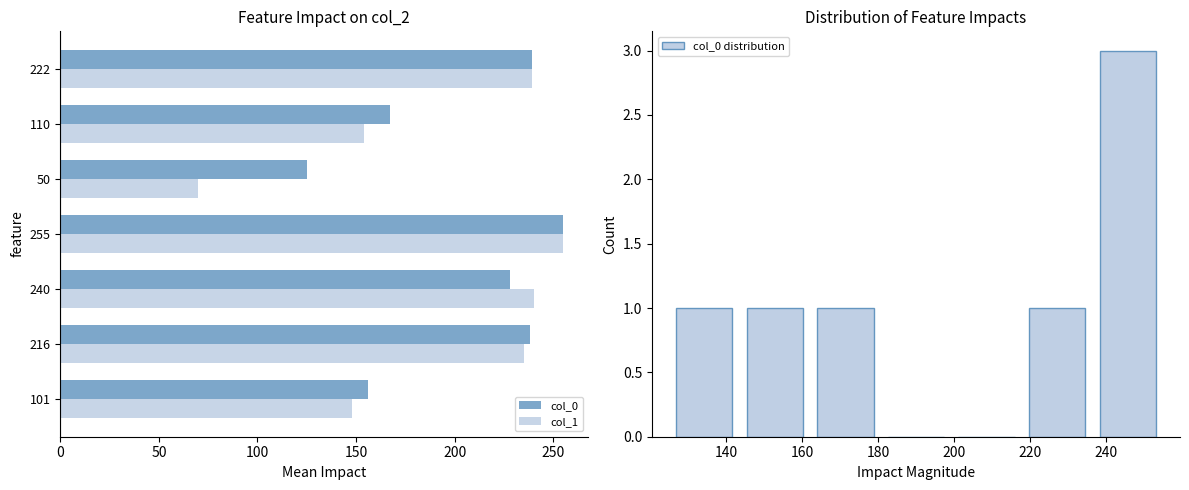

Which category has the lowest value in the col_1 series?

50